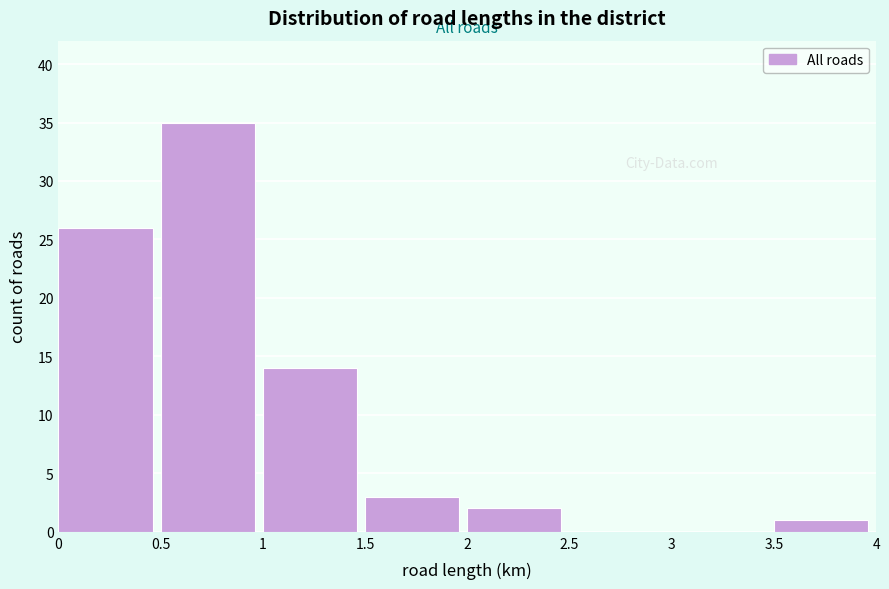

What is the height of the bar covering 1 to 1.5 on the x-axis? The values are not printed on the chart, so give them approximately, as read against the axis.

14